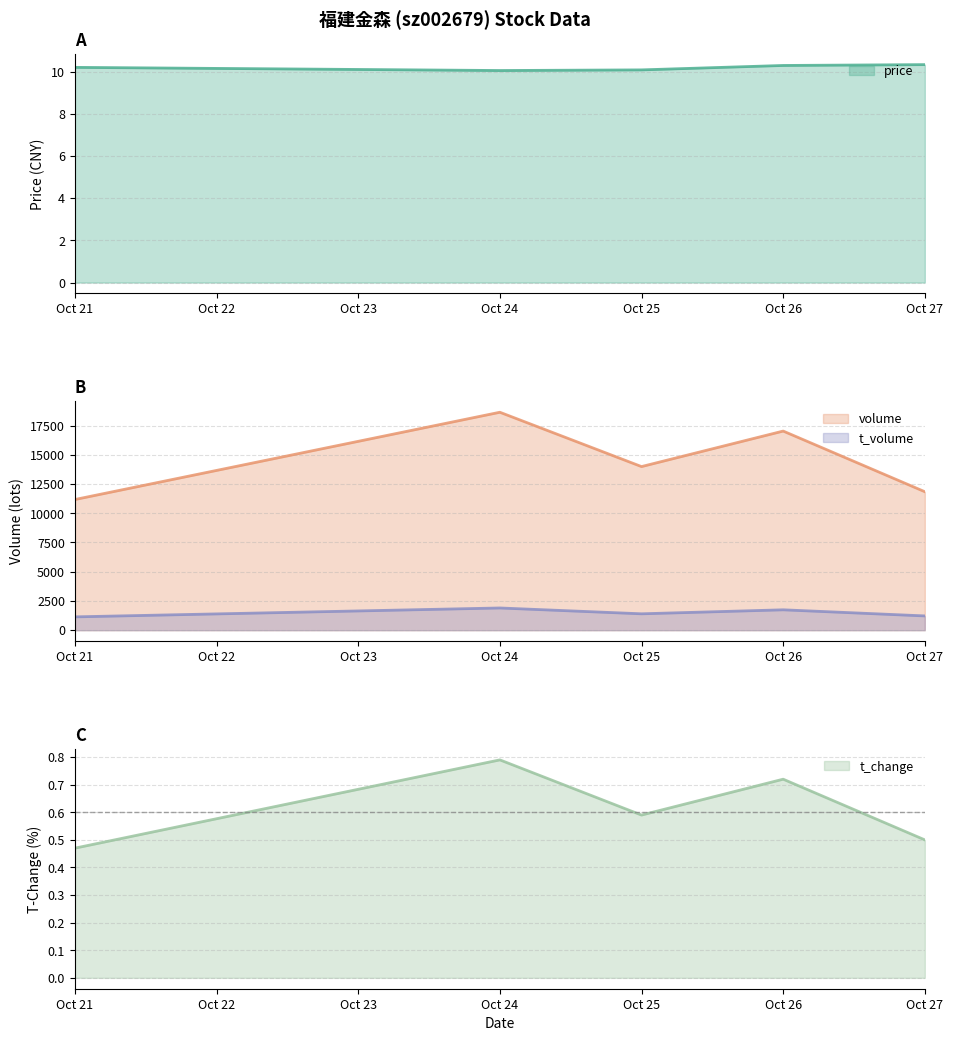

Reading left to right, extract all data points from this chart.

price: 10.2	10.1	10.1	10.3	10.3
volume: 11175.0	18639.0	13993.0	17030.0	11842.0
t_volume: 1140.0	1901.0	1402.0	1744.0	1221.0
t_change: 0.5	0.8	0.6	0.7	0.5